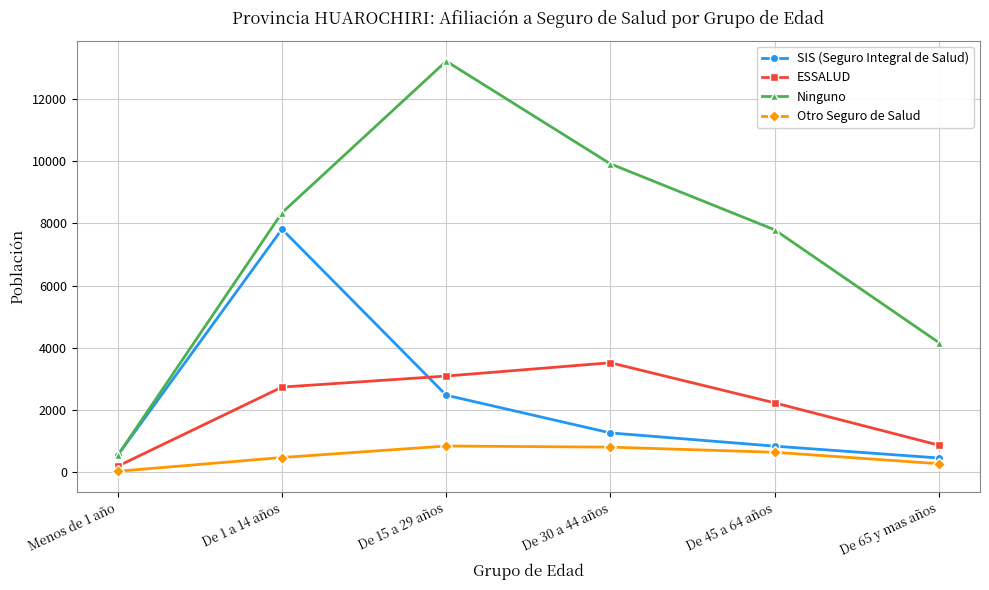

Rank the series by their maximum value, from lowest to highest.

Otro Seguro de Salud, ESSALUD, SIS (Seguro Integral de Salud), Ninguno